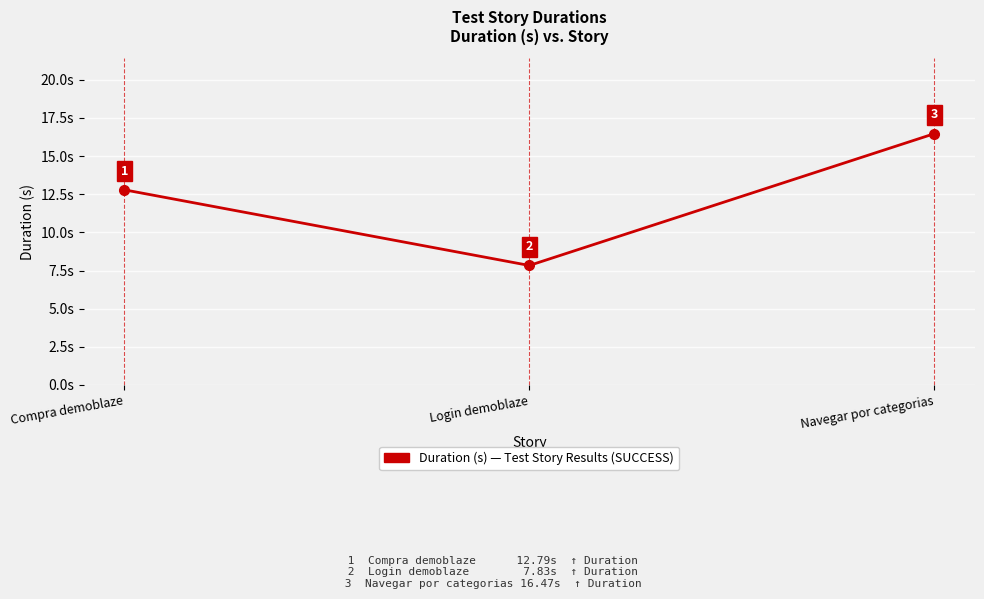

Between Login demoblaze and Navegar por categorias, which is larger?

Navegar por categorias